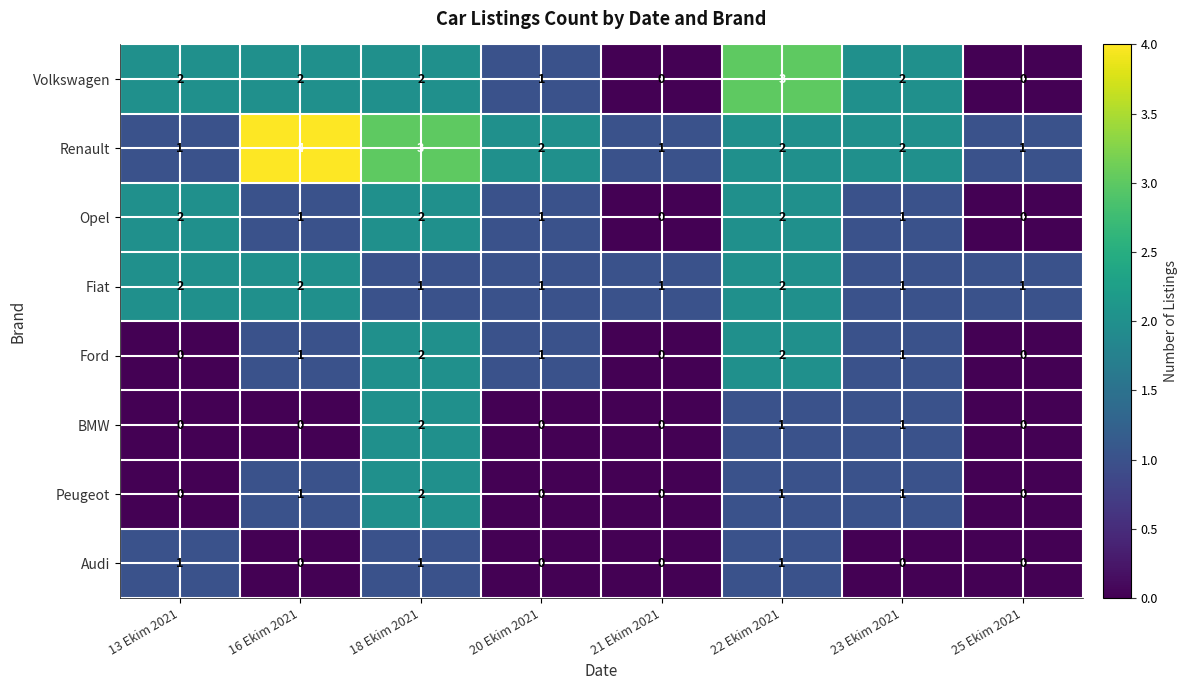

Which series has the largest total across all categories?

Renault